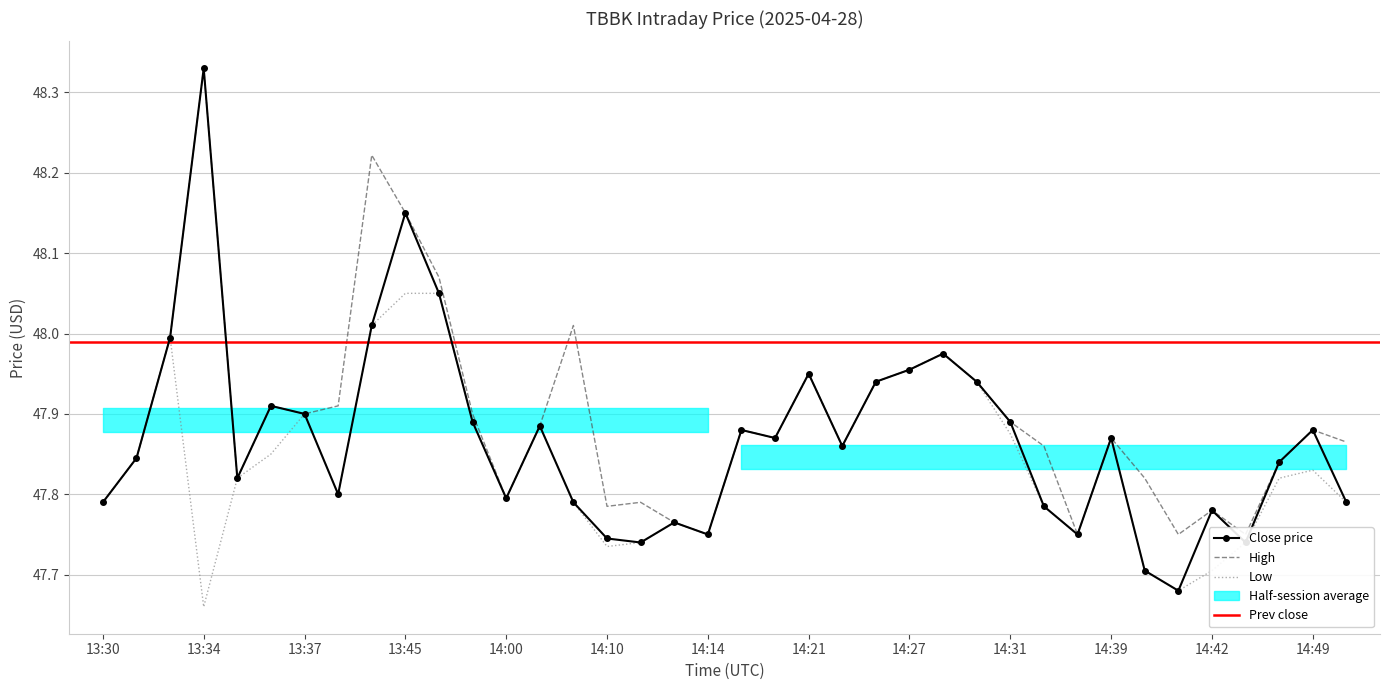

Which series has the largest total across all categories?

High